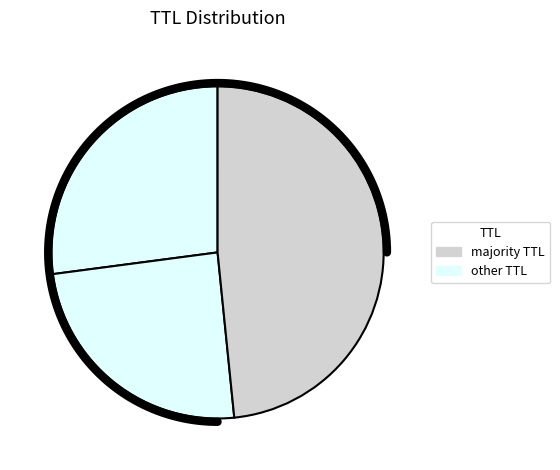

Is it true that 2 is 39% of the pie?

False